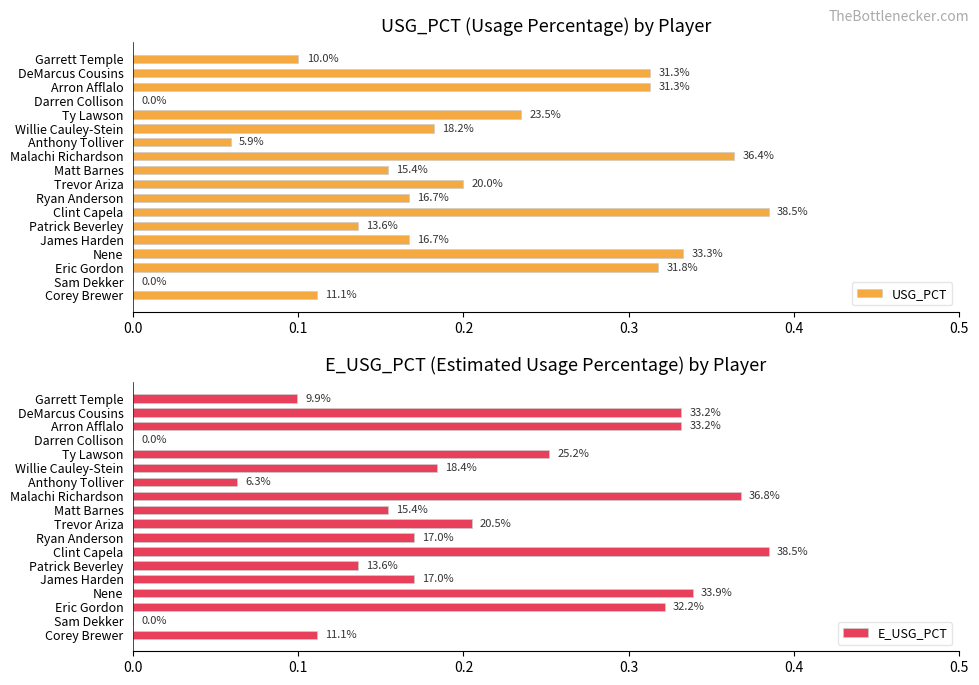

List the series in order of their overall mean, highest first.

E_USG_PCT, USG_PCT